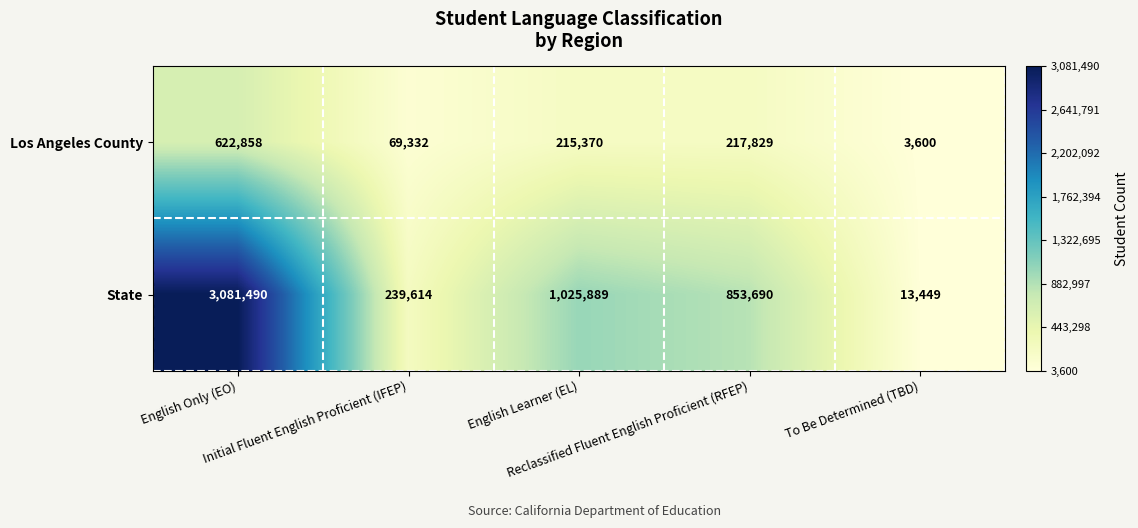

What is the difference between the second highest and second lowest values in the State series?

786275